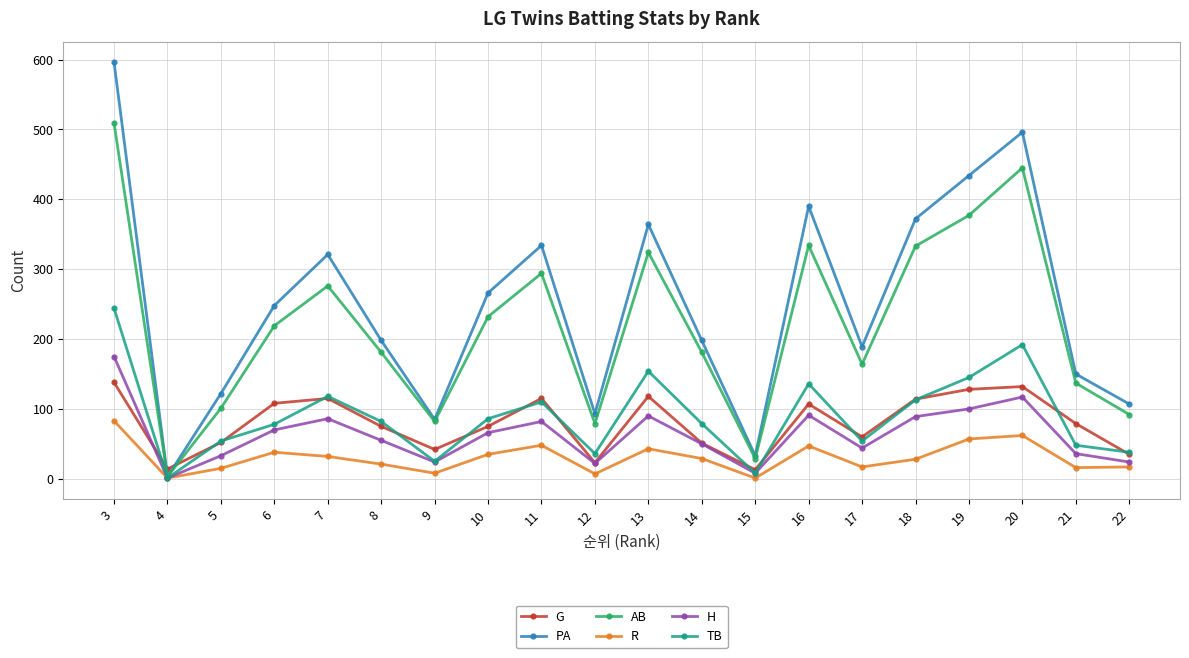

Which series has the largest range (max minus min)?

PA